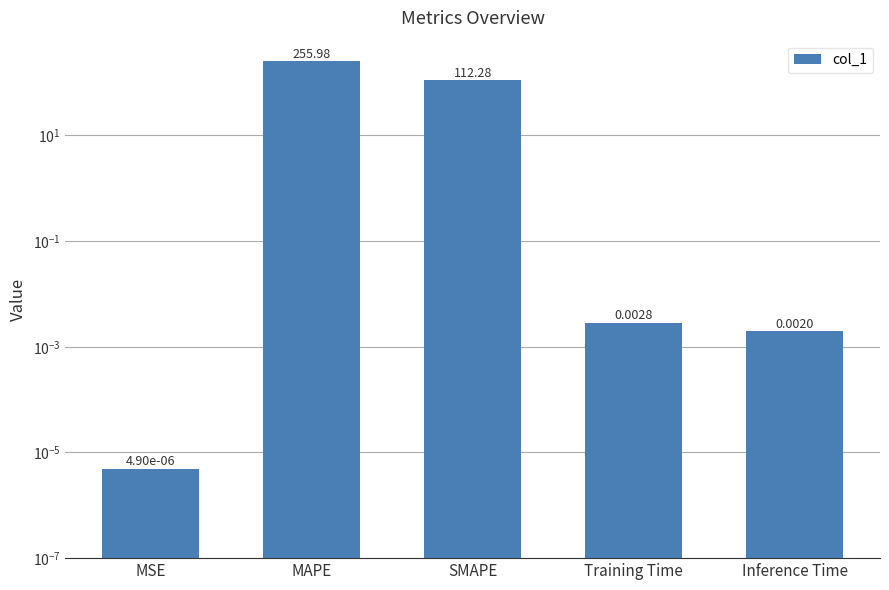

Are the bars horizontal?

No